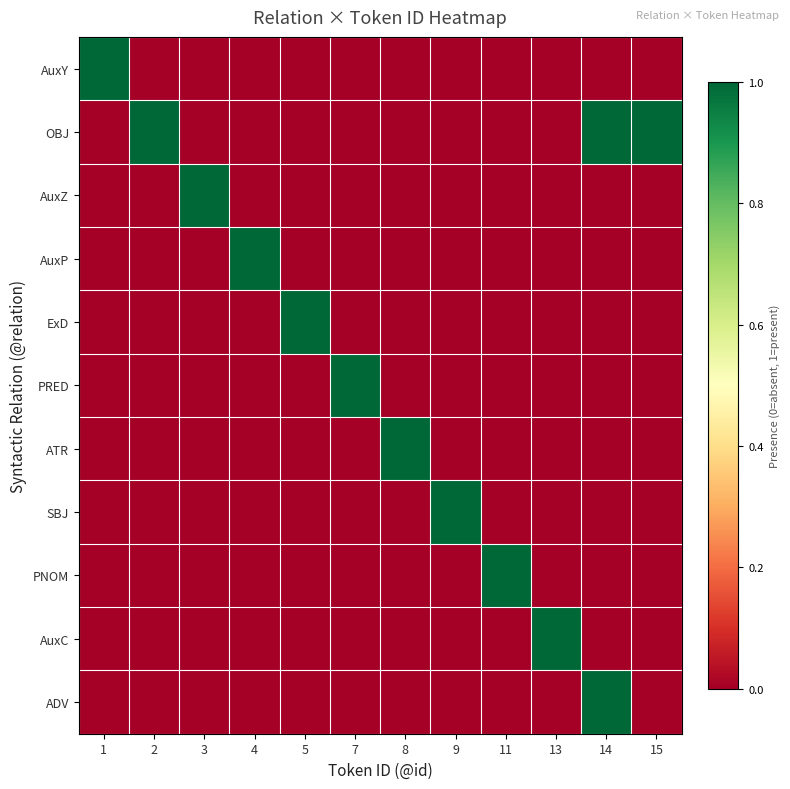

How many distinct data groups are displayed?

11